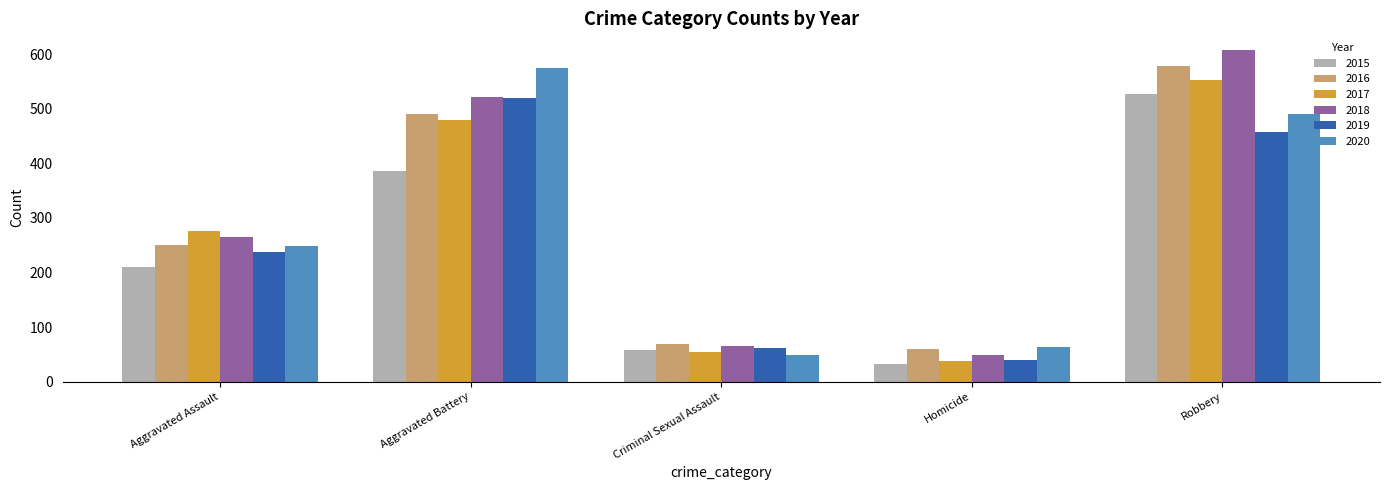

What is the label of the 5th bar from the right?

Aggravated Assault